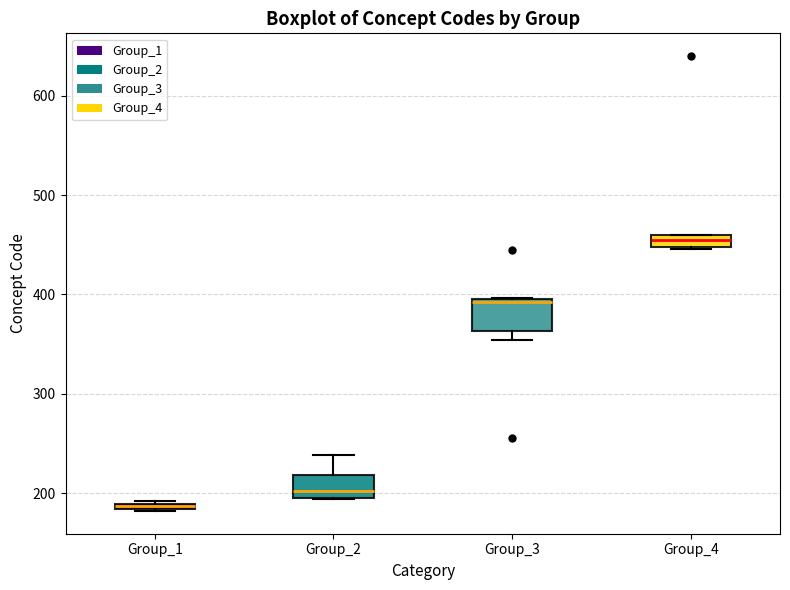

Where is the upper edge of the box for Group_4 on the y-axis? The values are not printed on the chart, so give them approximately, as read against the axis.

460